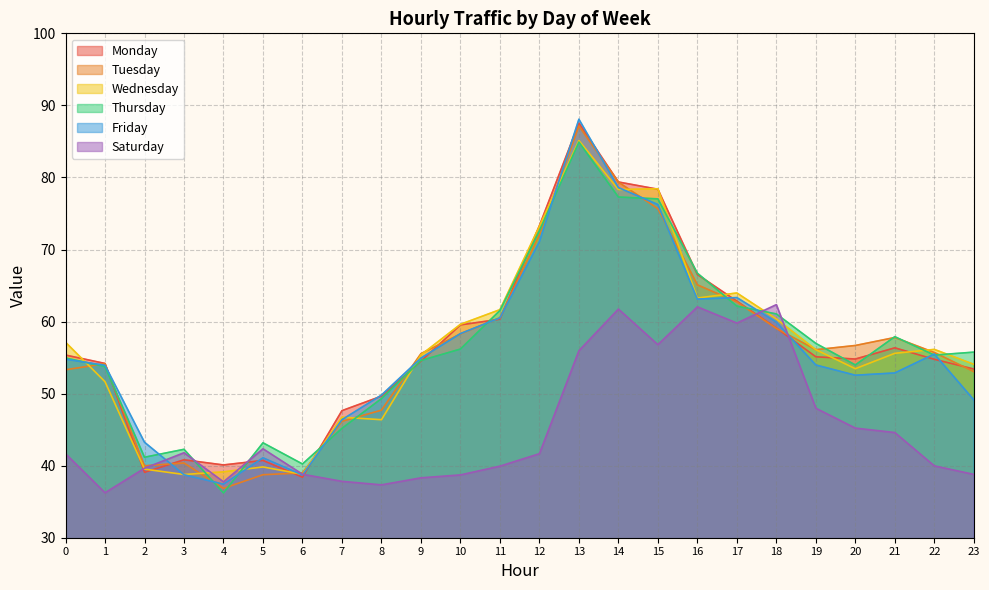

Rank the series by their maximum value, from lowest to highest.

Saturday, Thursday, Wednesday, Tuesday, Monday, Friday